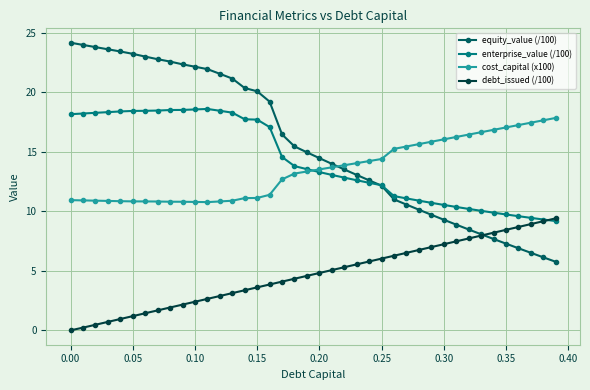

What is the difference between the maximum and minimum values in the enterprise_value (/100) series?

9.4